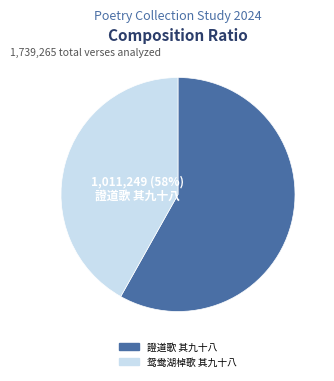

To the nearest percent, what is the difference between the largest and smallest slice percentages?

16%